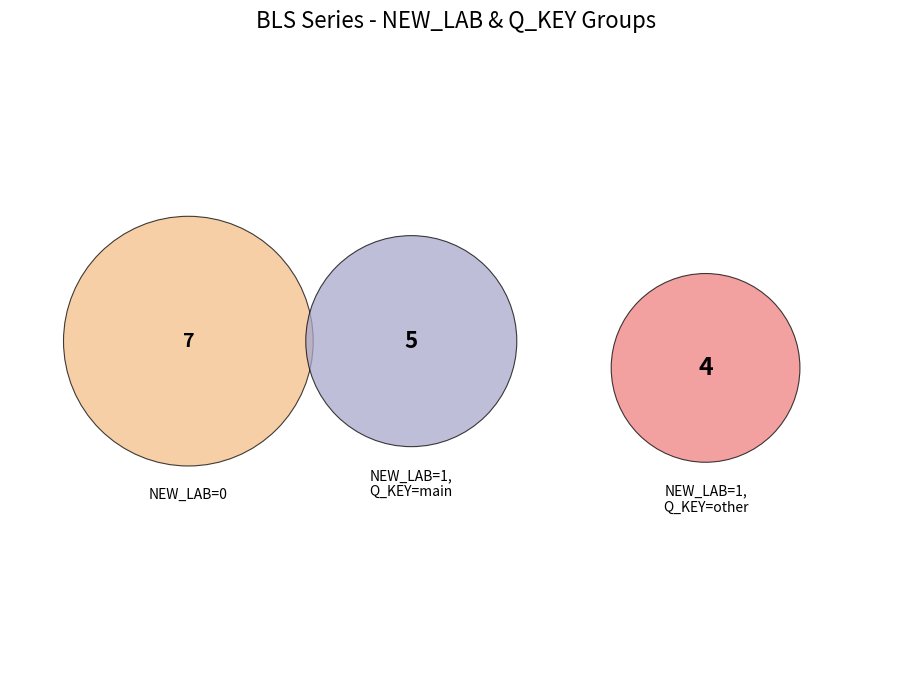

True or false: ei accounts for 1% of the total.

False